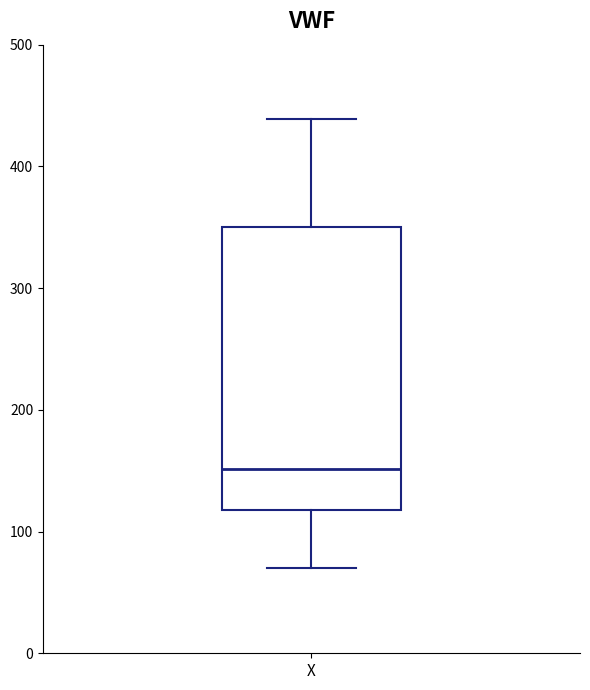

Where is the upper edge of the box for X on the y-axis? The values are not printed on the chart, so give them approximately, as read against the axis.

350